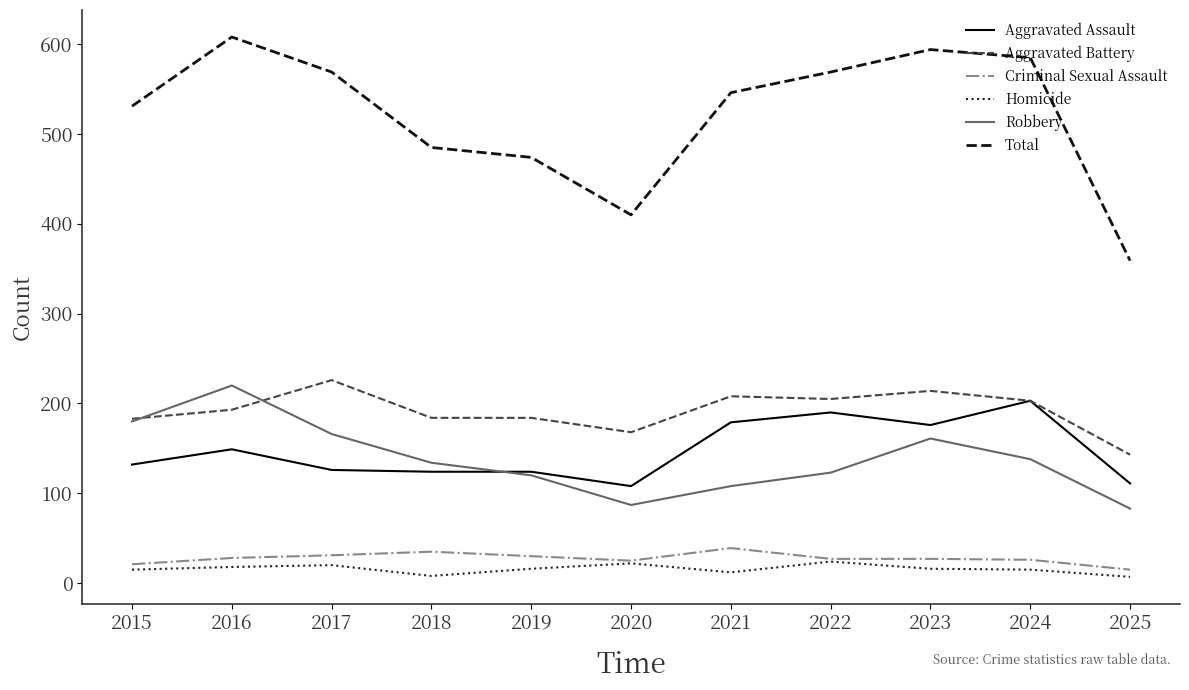

Is the value of Criminal Sexual Assault at 2019 greater than the value of Total at 2016?

No